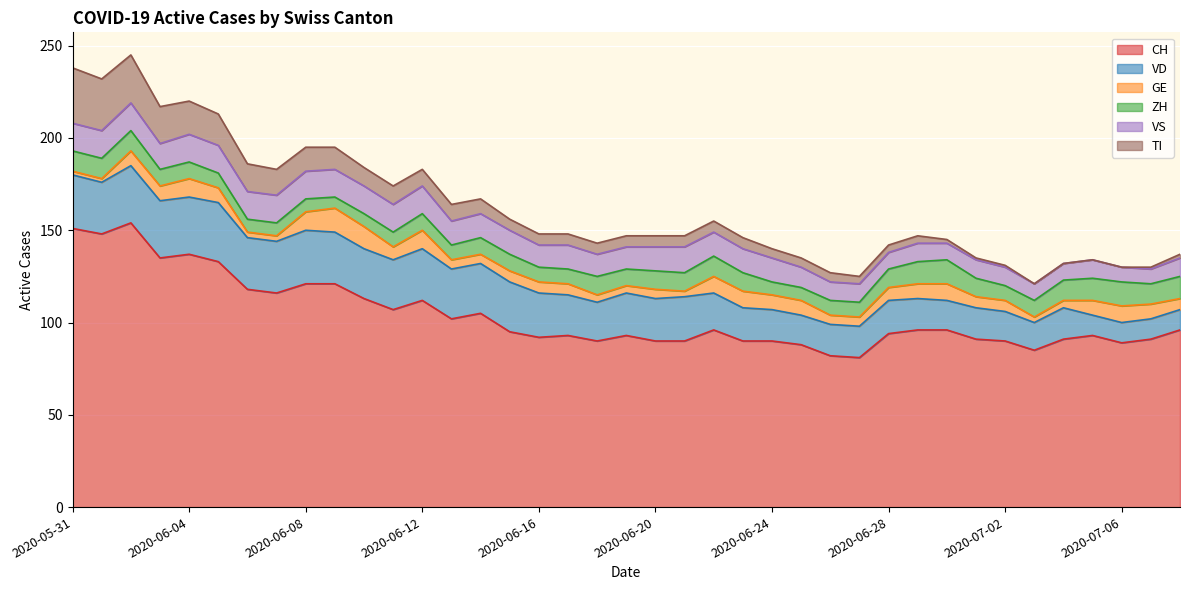

How many lines are shown in the chart?

6